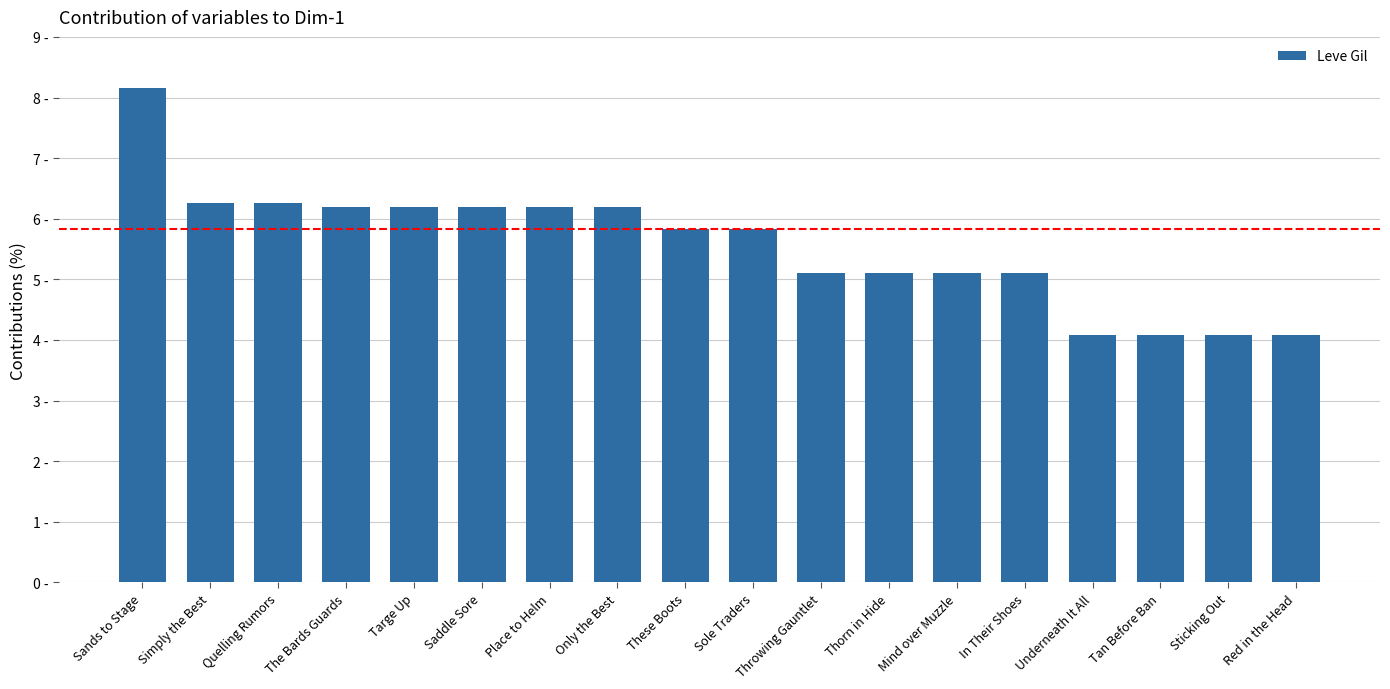

What is the ratio of the value at Place to Helm to the value at Saddle Sore?

1.0